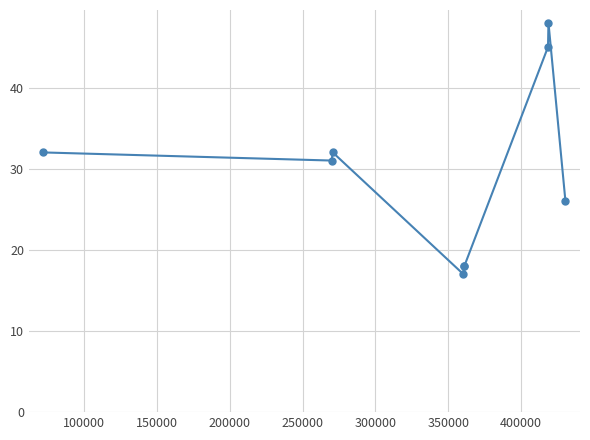

How many distinct data groups are displayed?

1